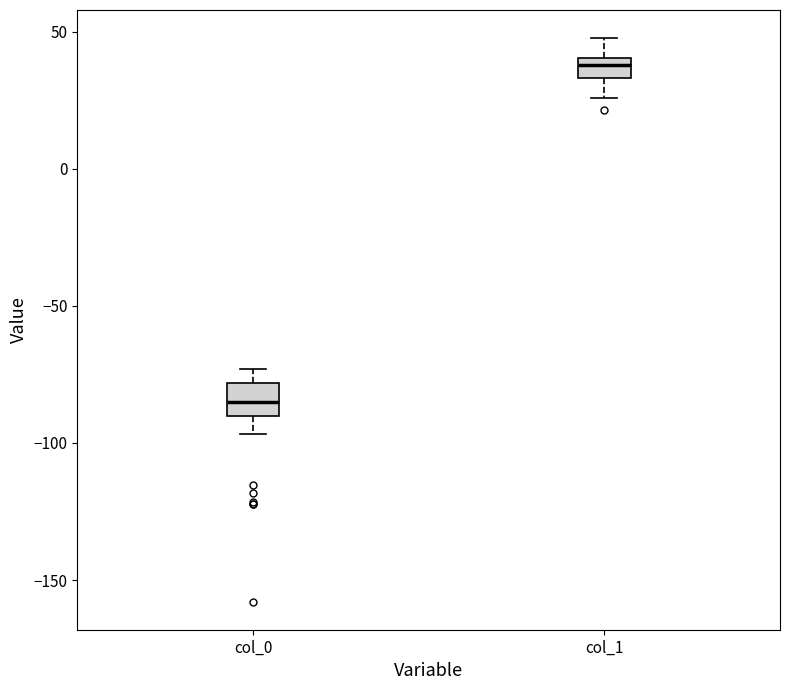

Which box's median line is the highest?

col_1